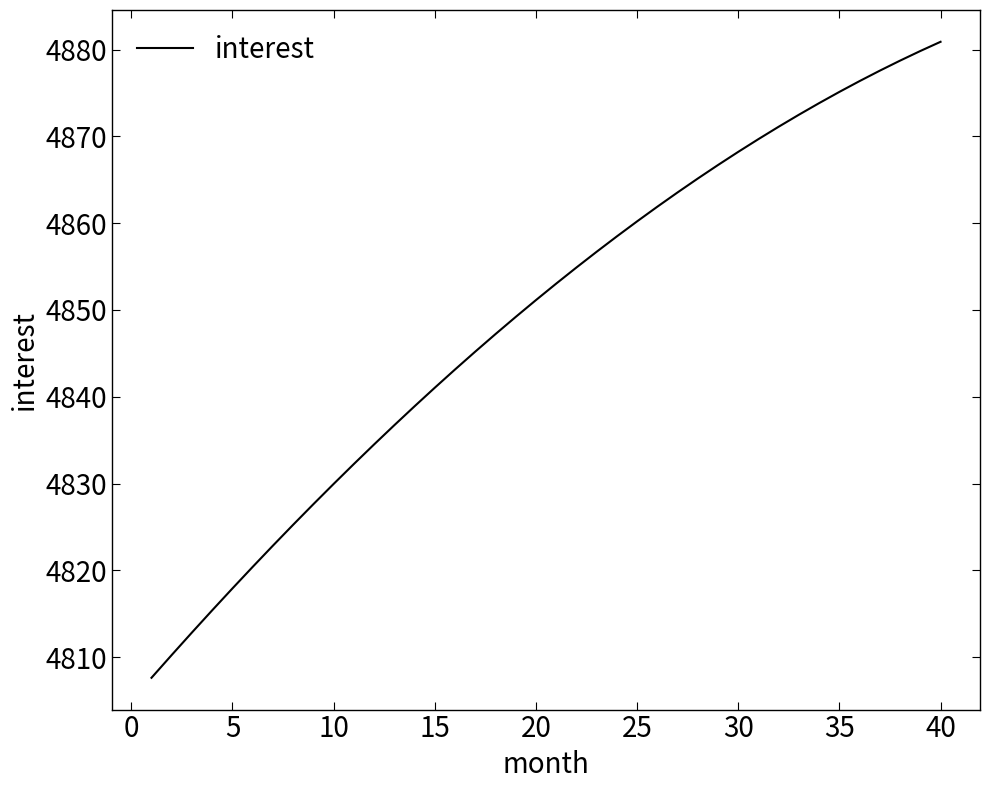

Reading left to right, list all the values displayed in this chart.

4807.6	4810.3	4812.9	4815.4	4817.9	4820.4	4822.9	4825.3	4827.6	4830.0	4832.3	4834.5	4836.7	4838.9	4841.0	4843.1	4845.2	4847.2	4849.2	4851.1	4853.0	4854.9	4856.7	4858.5	4860.2	4861.9	4863.5	4865.1	4866.7	4868.2	4869.7	4871.1	4872.5	4873.8	4875.1	4876.4	4877.6	4878.7	4879.8	4880.9